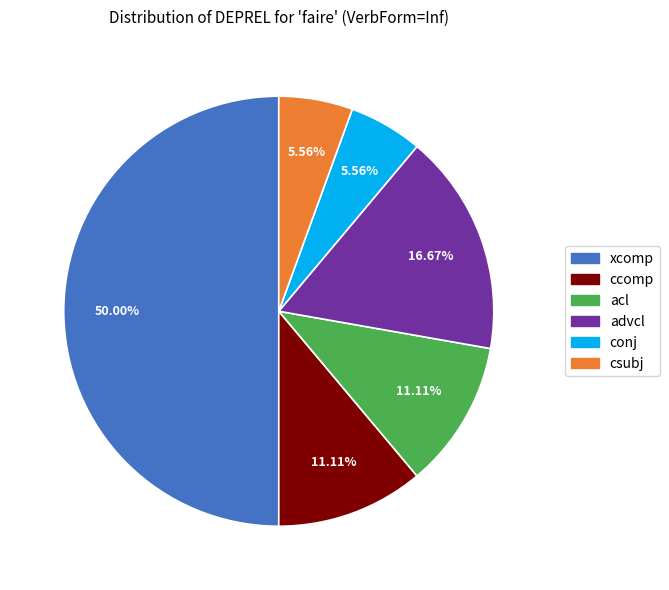

Combined, do conj and csubj account for over 50%?

No